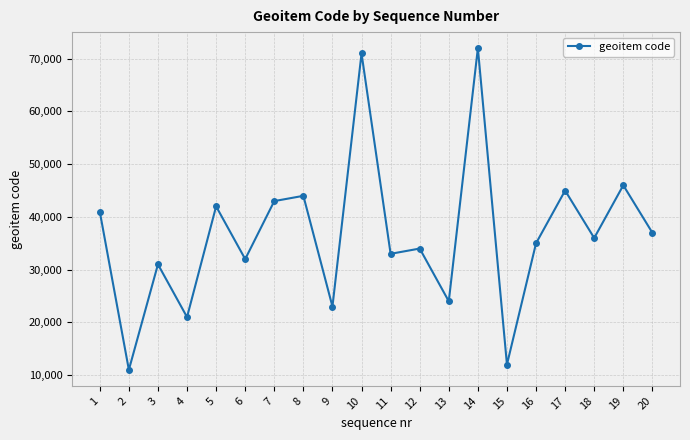

Which category has the lowest value across all series?

2